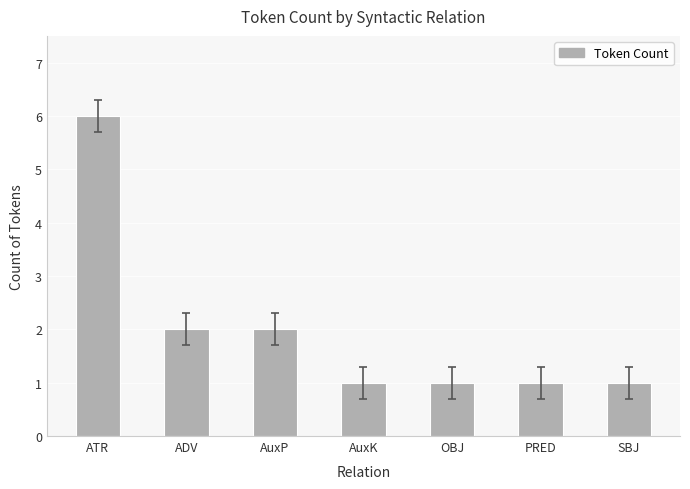

Which label corresponds to the largest value in the chart?

ATR